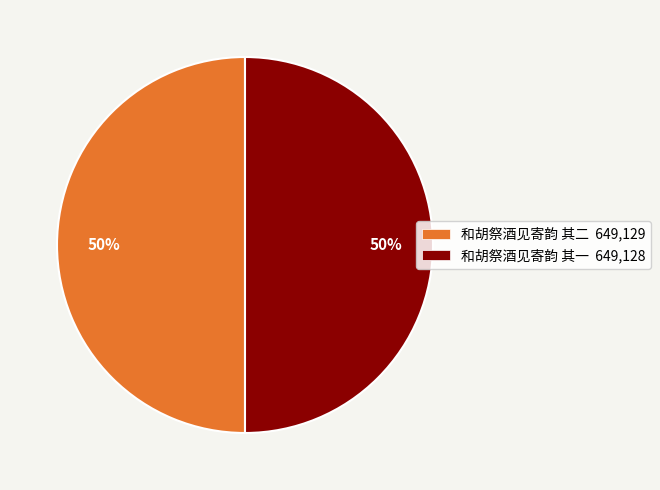

To the nearest percent, what percentage of the pie is 和胡祭酒见寄韵 其一?

50%